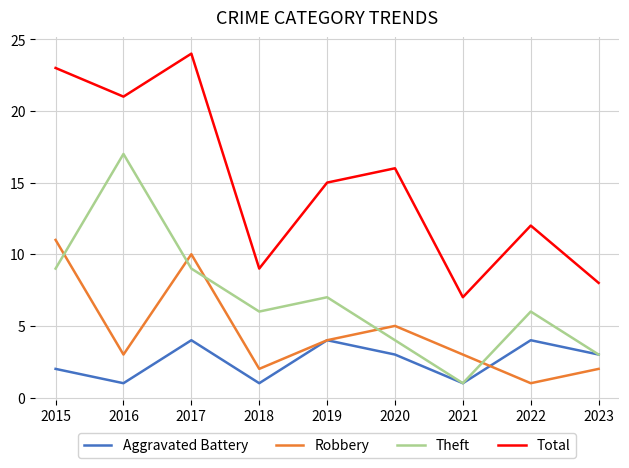

Which category has the highest value in the Theft series?

2016